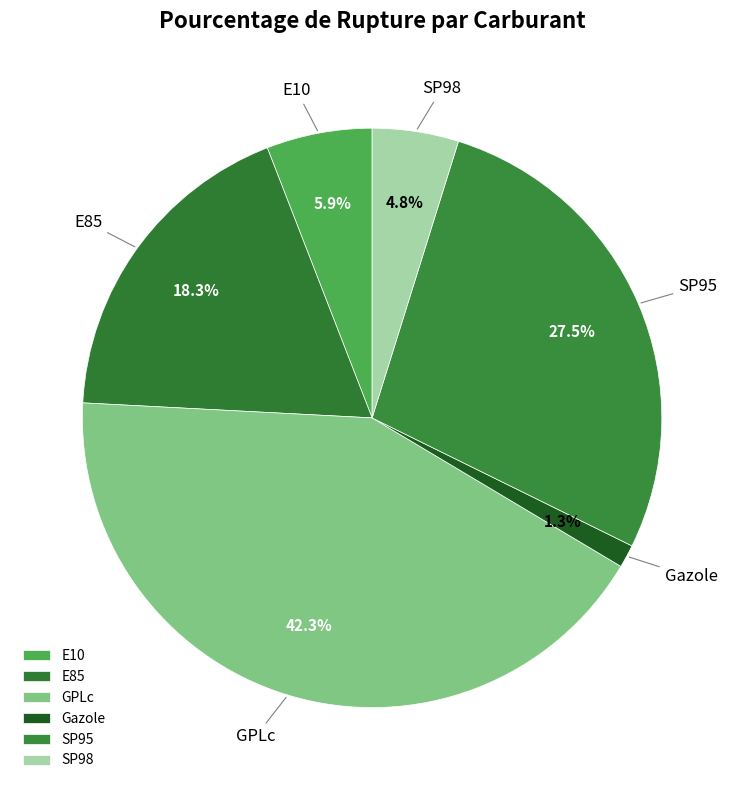

To the nearest percent, what portion does E10 represent?

6%